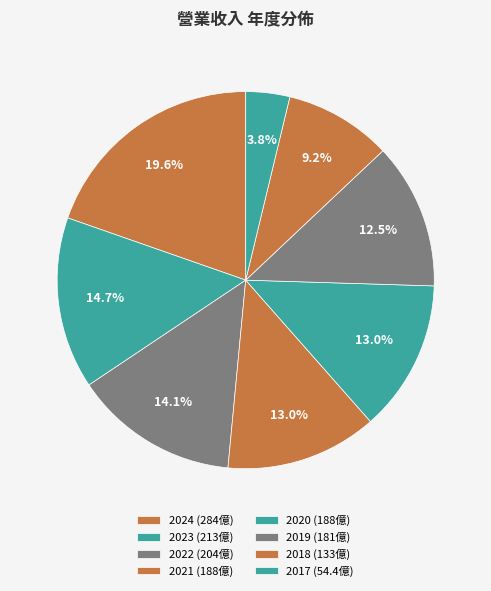

What is the largest slice in the pie chart?

2024